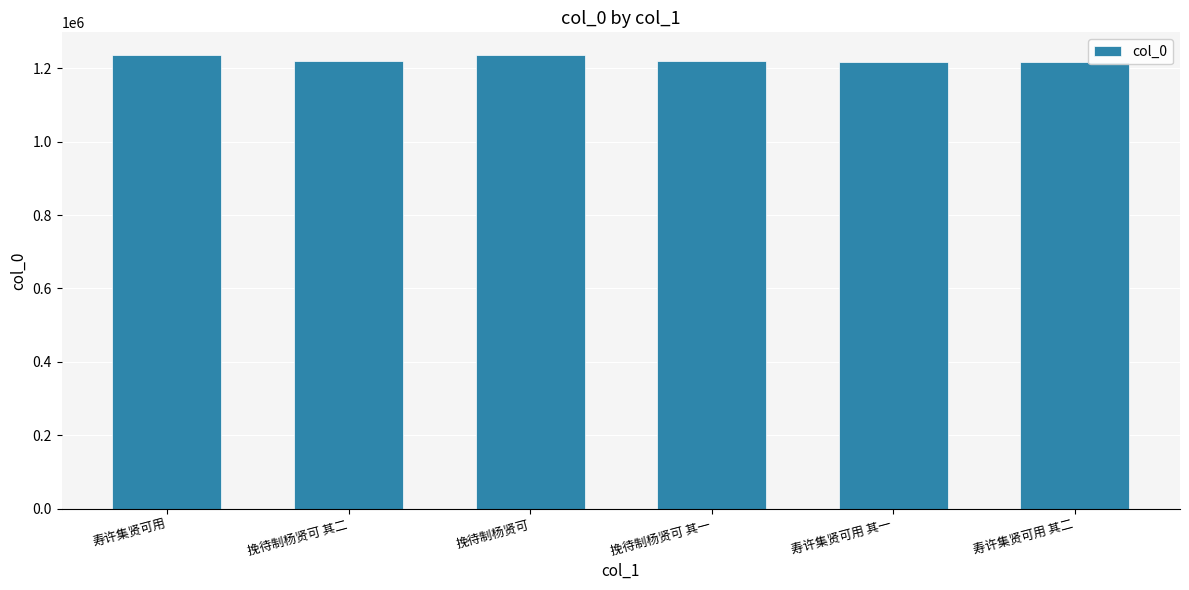

What is the sum of all values?

7346716